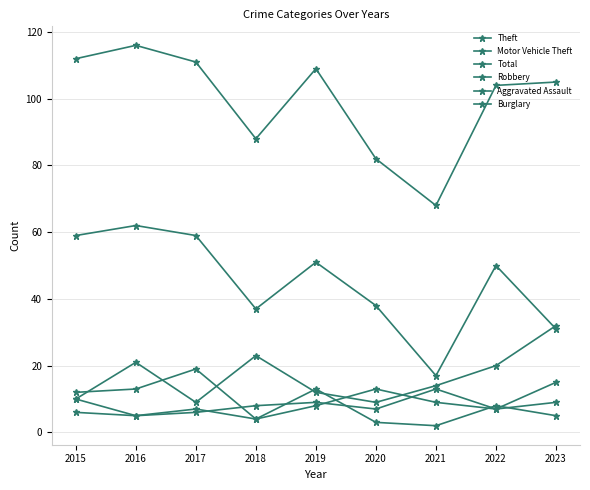

Rank the series at 2017 from highest to lowest value.

Total, Theft, Robbery, Motor Vehicle Theft, Burglary, Aggravated Assault